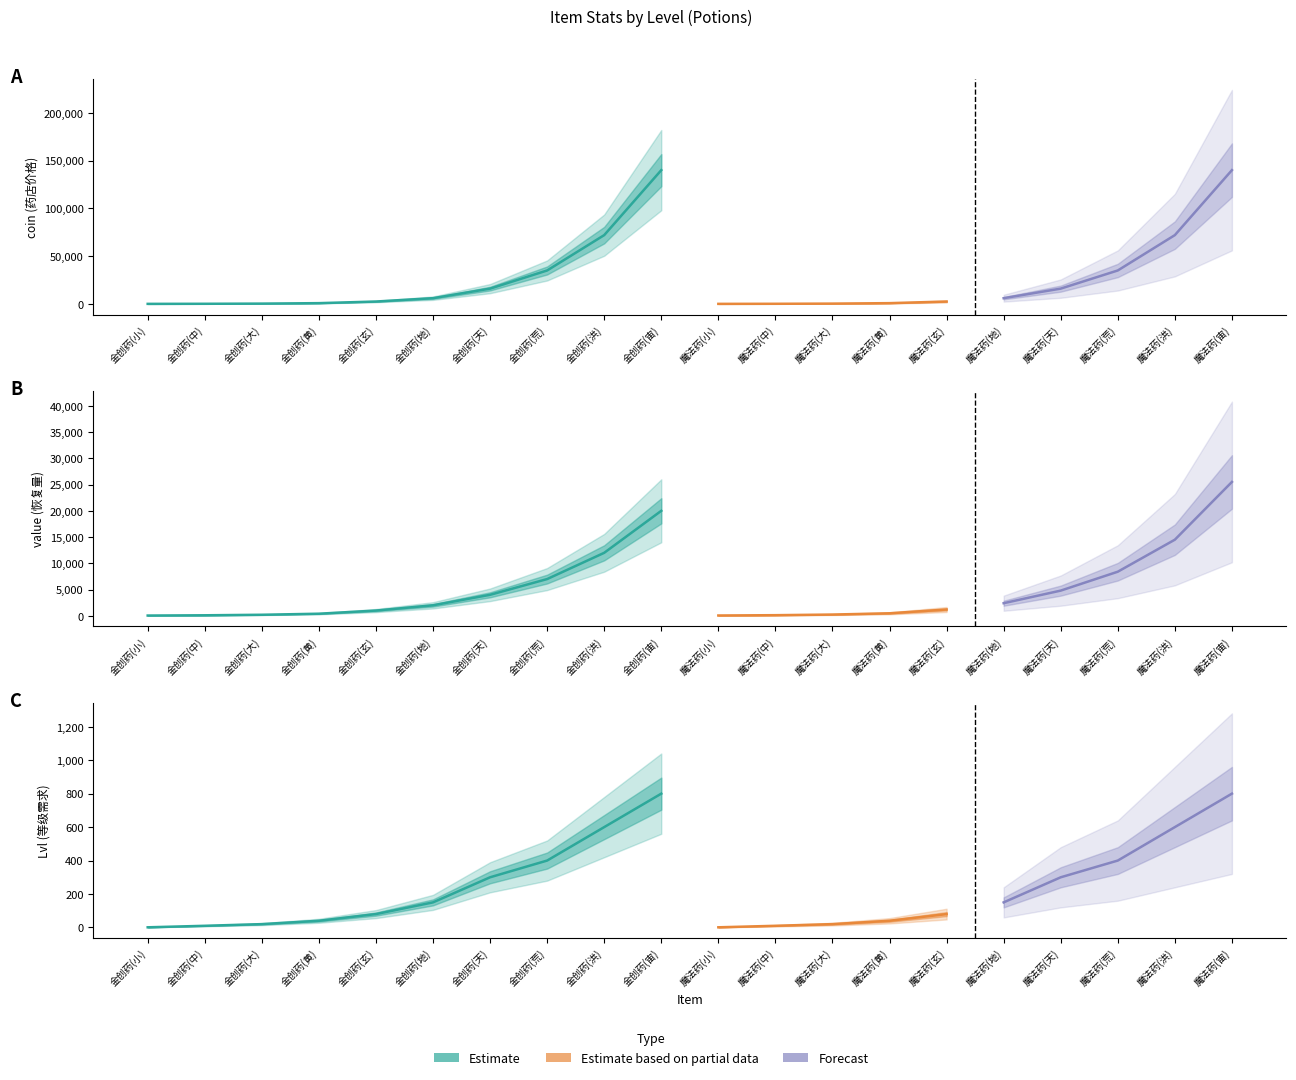

Is this an area chart (filled region under the line)?

No